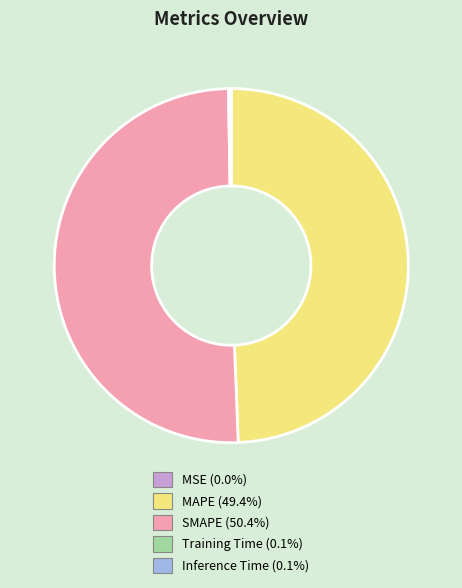

Which slice is the largest?

SMAPE